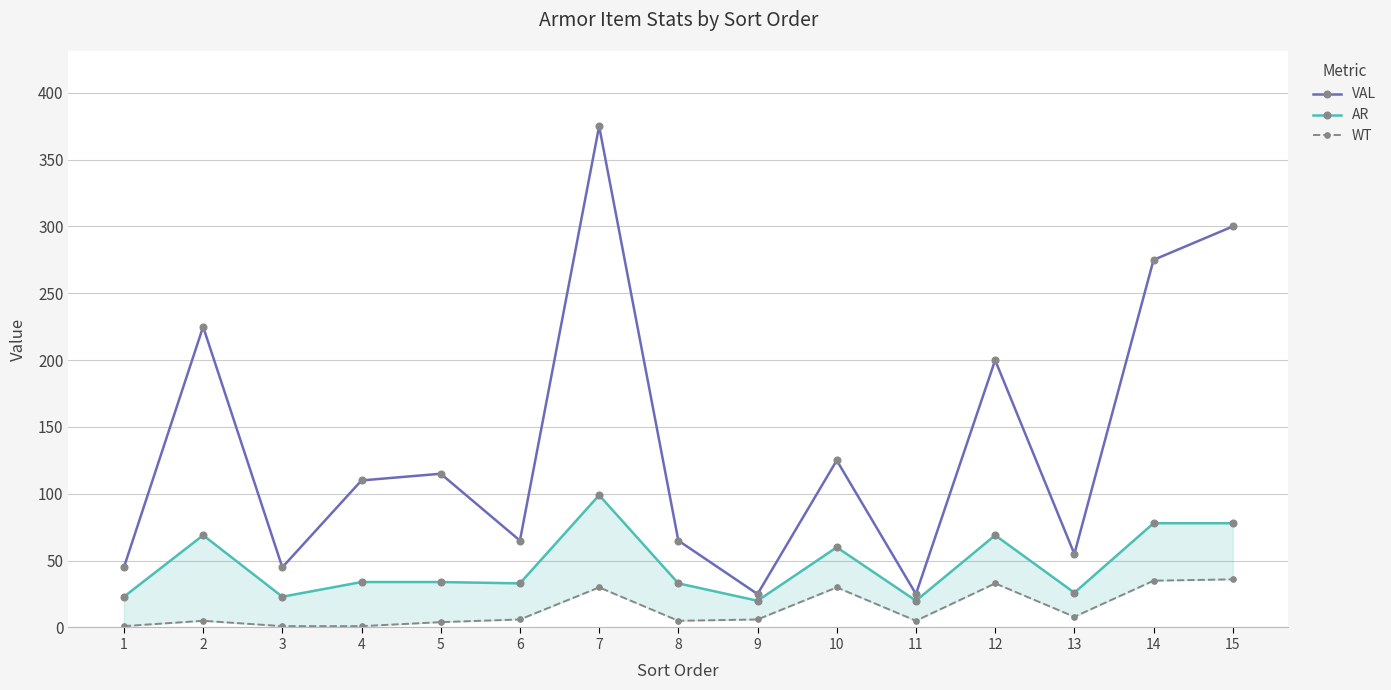

What is the approximate value of VAL at 13?

55